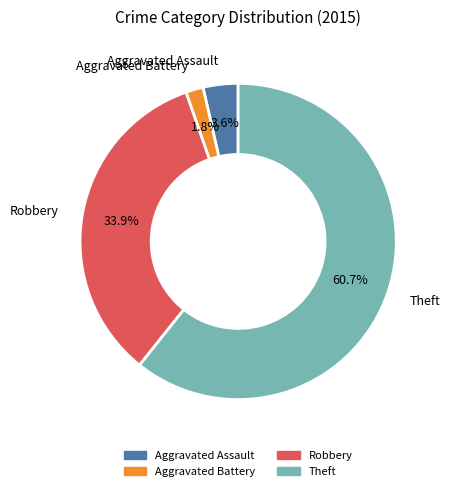

To the nearest percent, what portion does Aggravated Battery represent?

2%